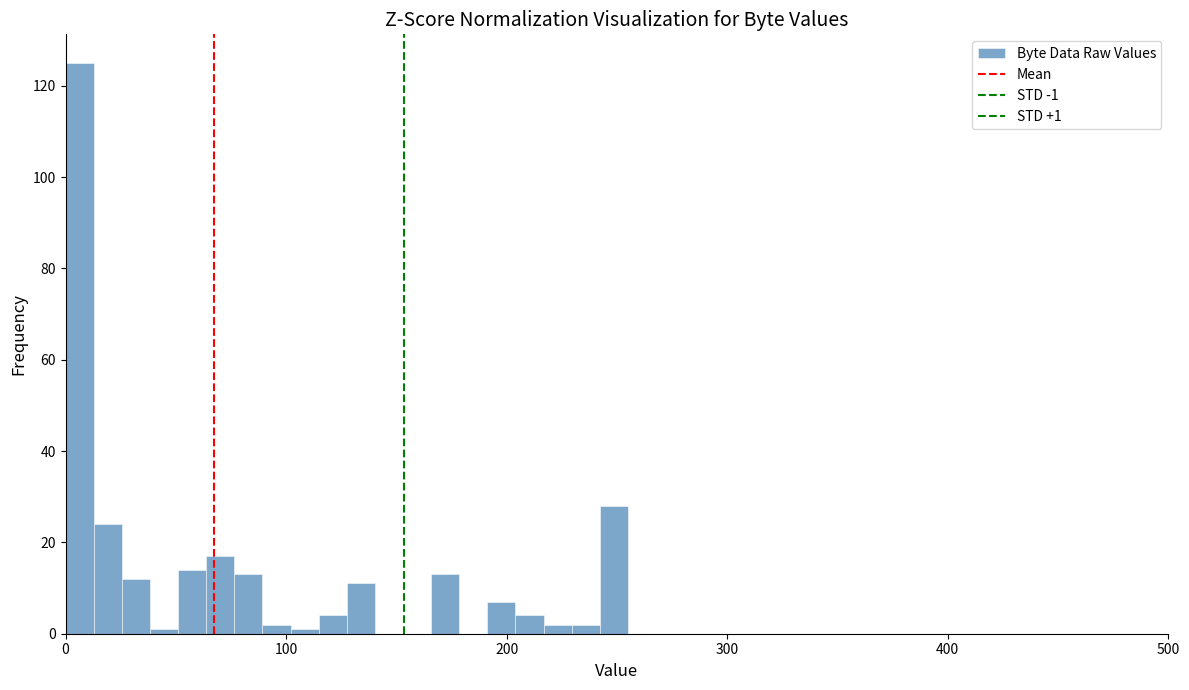

Around what value on the x-axis is the tallest bar? Give the approximate position of its centre, as read against the axis.

10